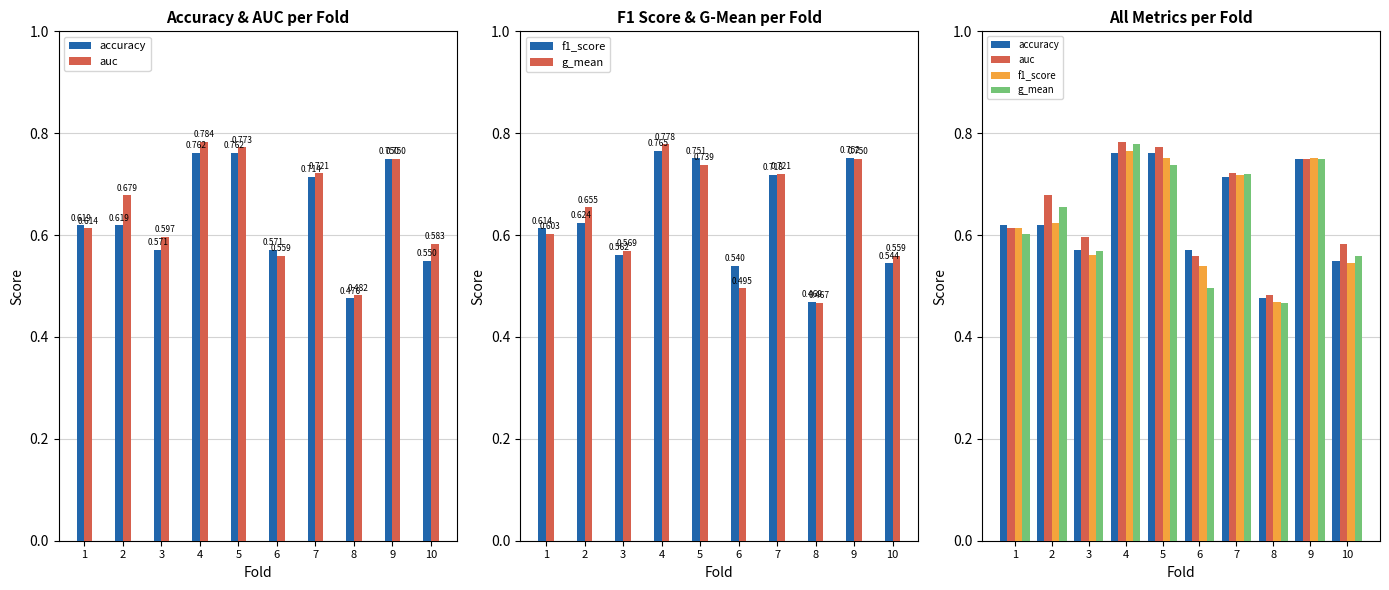

Rank the categories by f1_score value from highest to lowest.

4, 9, 5, 7, 2, 1, 3, 10, 6, 8